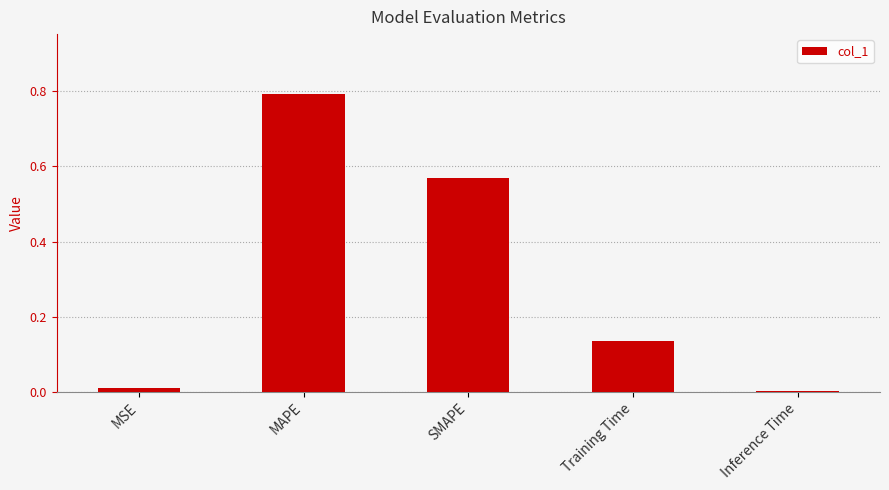

Which has a higher value, SMAPE or MSE?

SMAPE